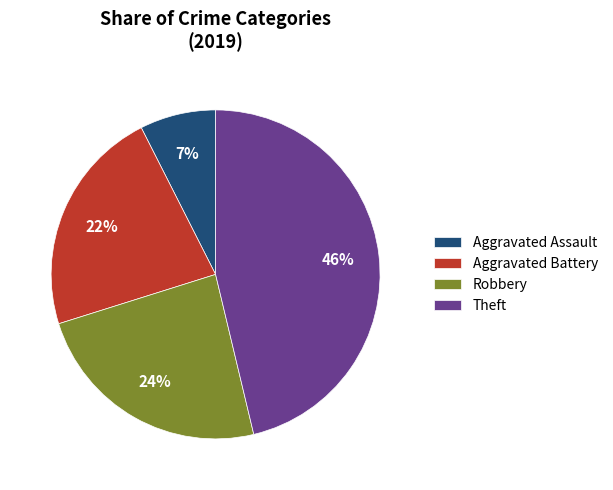

To the nearest percent, what percentage of the pie is Aggravated Assault?

7%